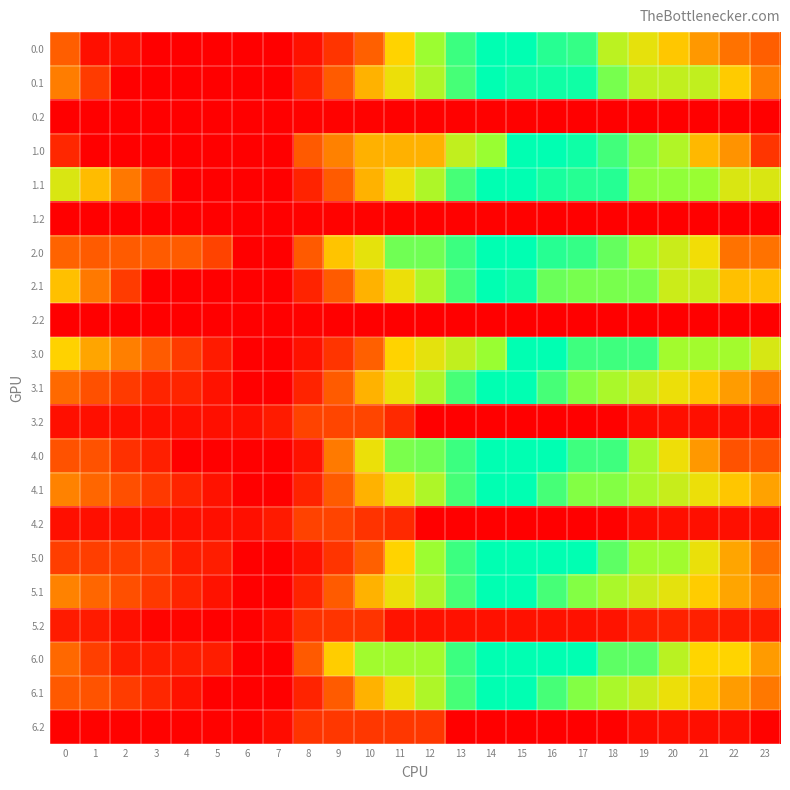

Rank the series at 13 from highest to lowest value.

0.0, 2.0, 6.0, 4.0, 5.0, 0.1, 1.1, 2.1, 3.1, 4.1, 5.1, 6.1, 1.0, 3.0, 5.2, 0.2, 1.2, 2.2, 3.2, 4.2, 6.2